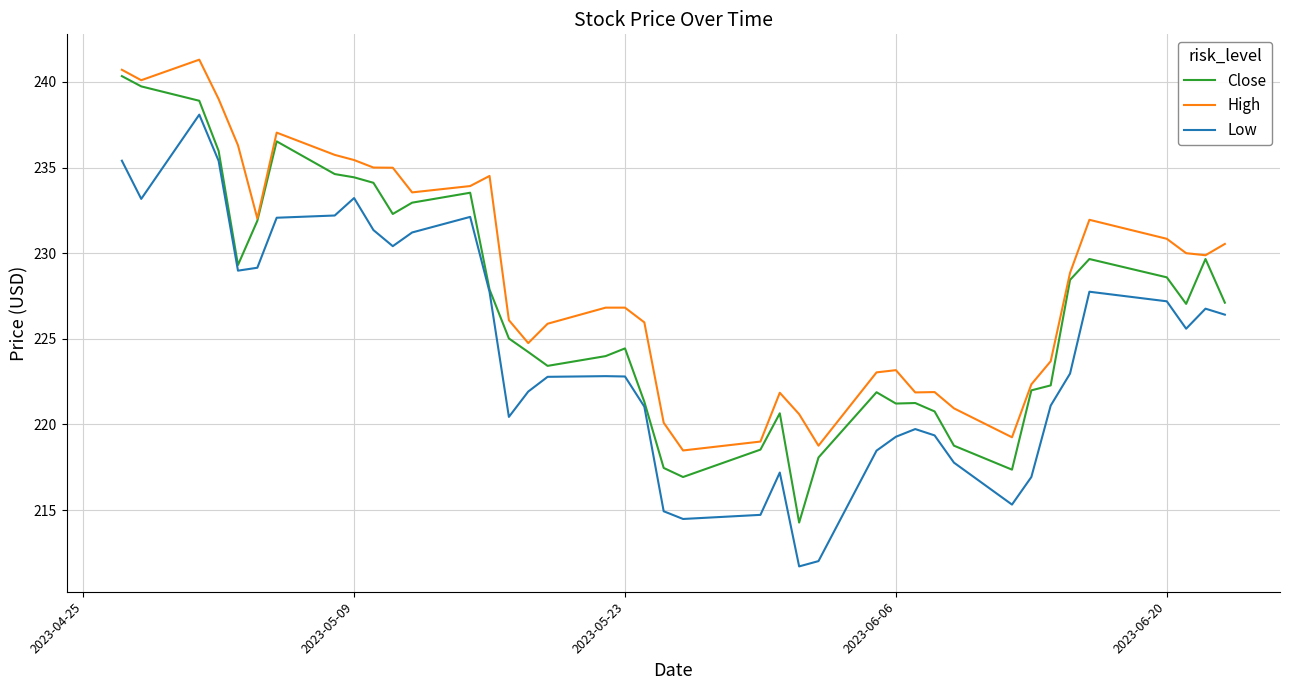

True or false: Low and High intersect in this chart.

False